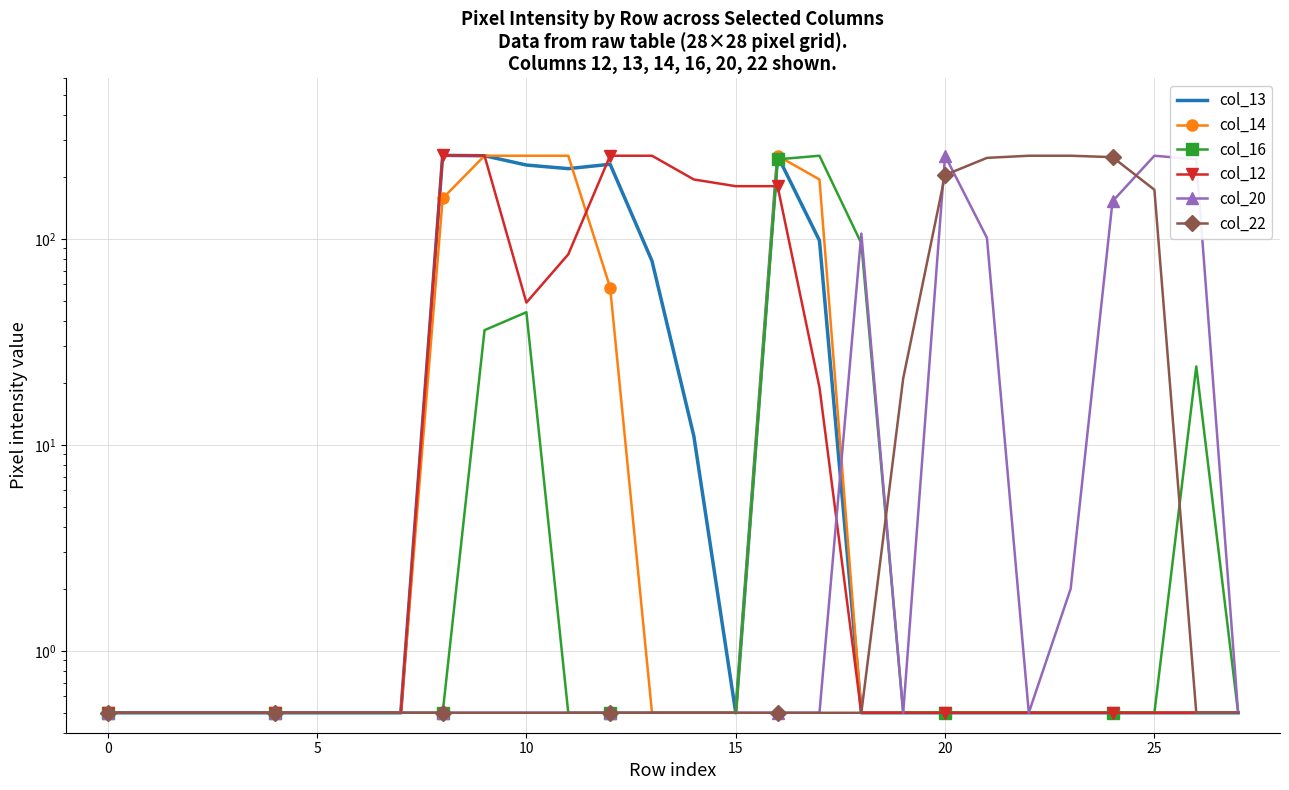

Between 9 and 11, which series saw the biggest shift?

col_12